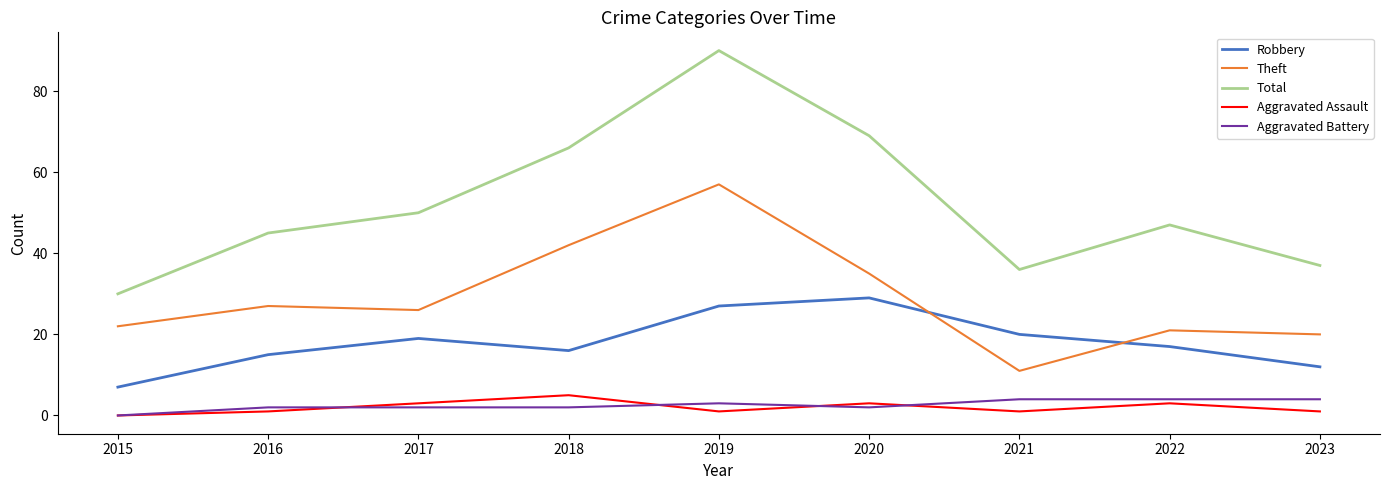

In Robbery, how many points are higher than both neighbors (excluding endpoints)?

2